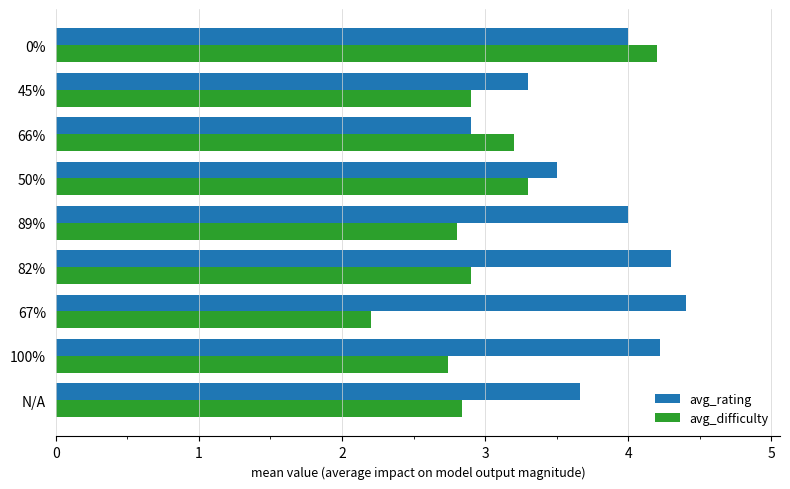

Which category has the highest value in the avg_rating series?

67%